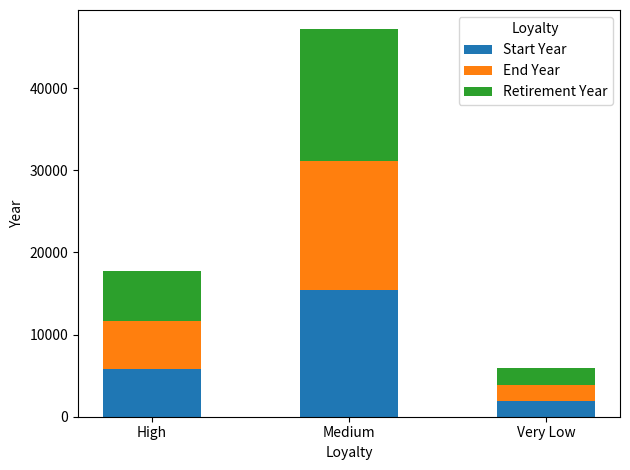

How many bars are there in total?

3